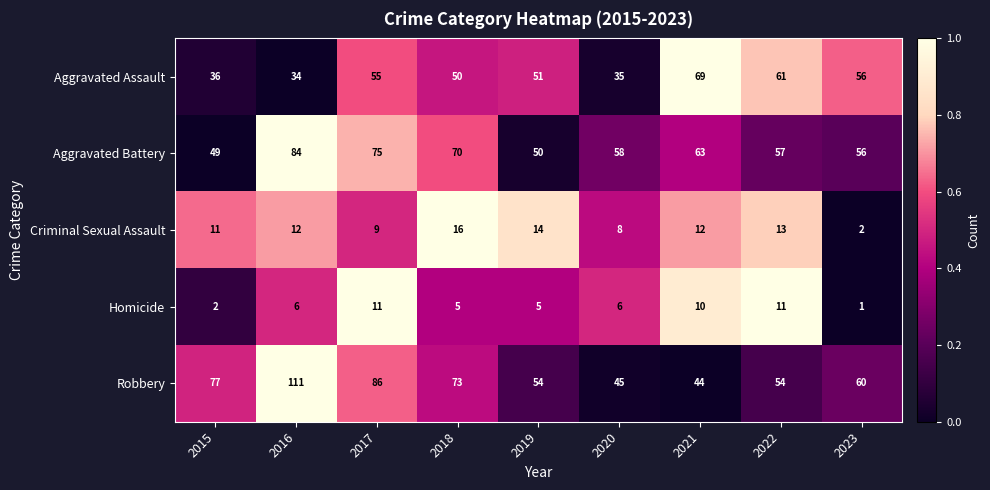

What is the difference between the maximum and minimum values in the Robbery series?

67